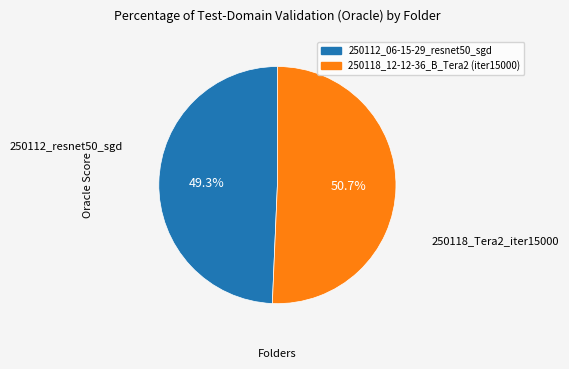

To the nearest percent, what is the combined percentage of 250112_06-15-29_resnet50_sgd and 250118_12-12-36_B_Tera2 (iter15000)?

100%